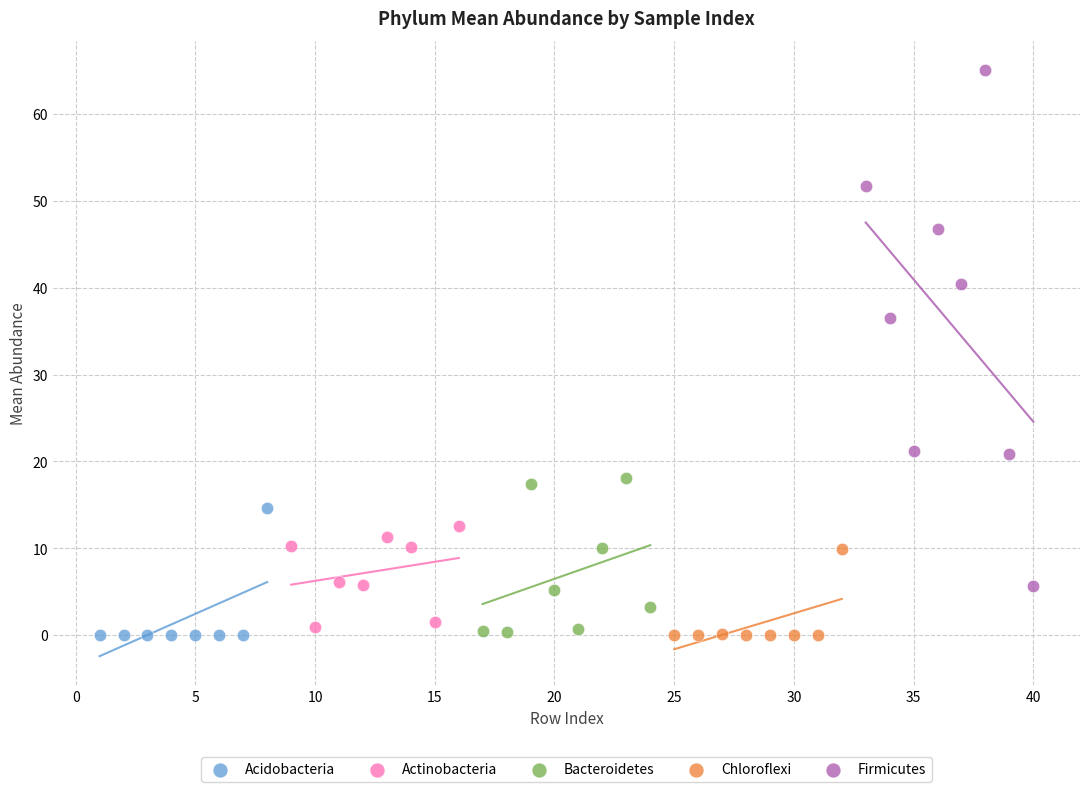

Which series contains the highest Y value?

Firmicutes